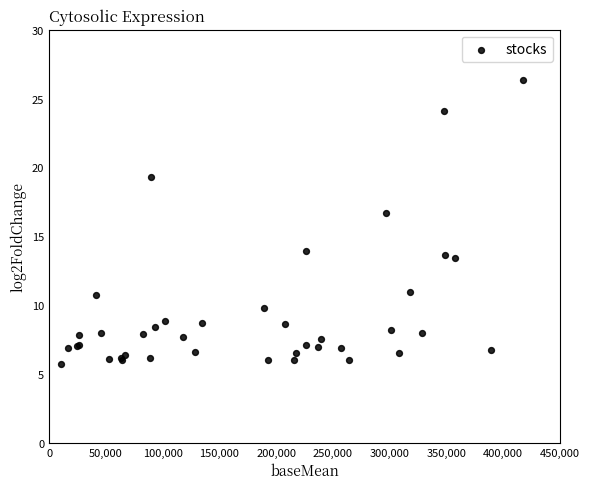

What Y value in the scatter plot is closest to 16?

16.7